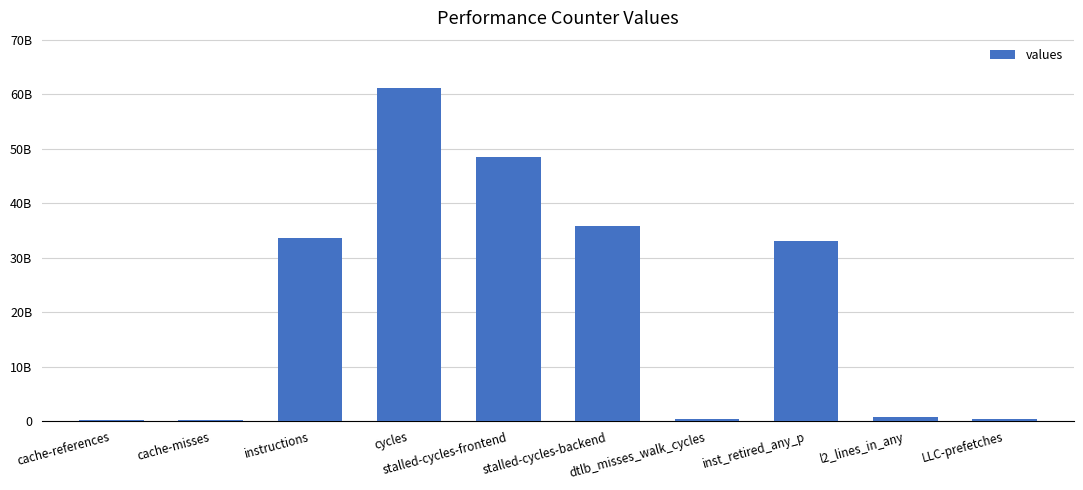

Rank the categories by value from highest to lowest.

cycles, stalled-cycles-frontend, stalled-cycles-backend, instructions, inst_retired_any_p, l2_lines_in_any, dtlb_misses_walk_cycles, LLC-prefetches, cache-references, cache-misses